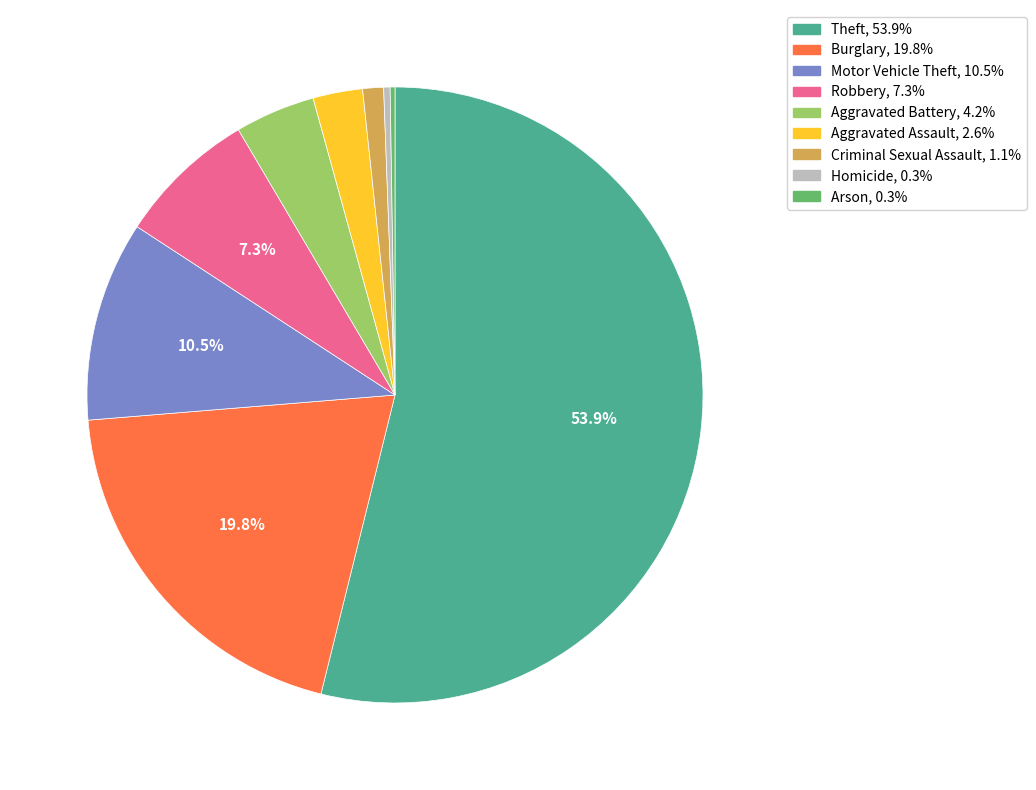

Approximately how many times larger is the value at Criminal Sexual Assault compared to Aggravated Assault?

0.4